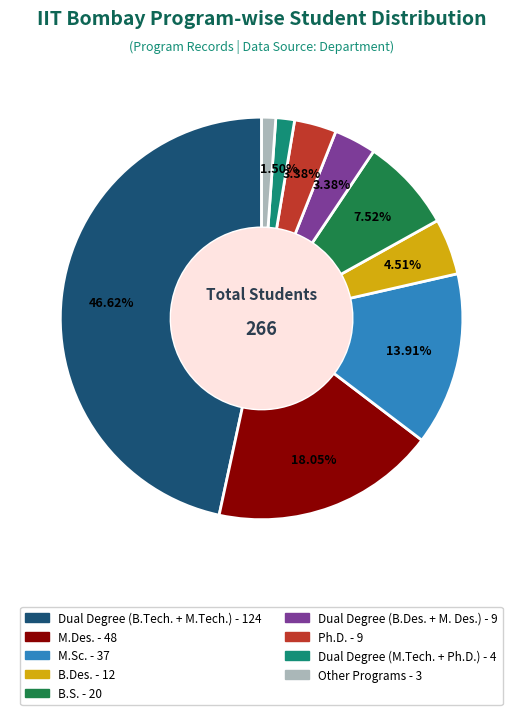

To the nearest percent, what is the difference between the largest and smallest slice percentages?

45%